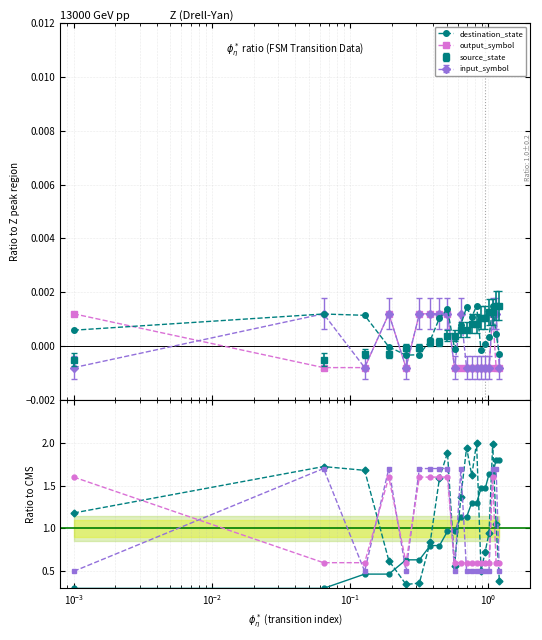

Where do output_symbol and source_state first cross each other?

$\mathdefault{10^{-2}}$ and $\mathdefault{10^{-1}}$